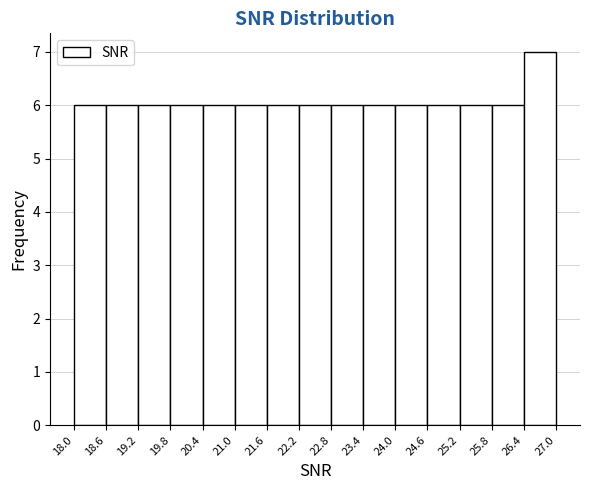

Reading left to right, transcribe this chart: for each bar, give the range it covers on the x-axis and its height. The values are not printed on the chart, so give them approximately, as read against the axis.

18.0 to 18.6: 6
18.6 to 19.2: 6
19.2 to 19.8: 6
19.8 to 20.4: 6
20.4 to 21.0: 6
21.0 to 21.6: 6
21.6 to 22.2: 6
22.2 to 22.8: 6
22.8 to 23.4: 6
23.4 to 24.0: 6
24.0 to 24.6: 6
24.6 to 25.2: 6
25.2 to 25.8: 6
25.8 to 26.4: 6
26.4 to 27.0: 7